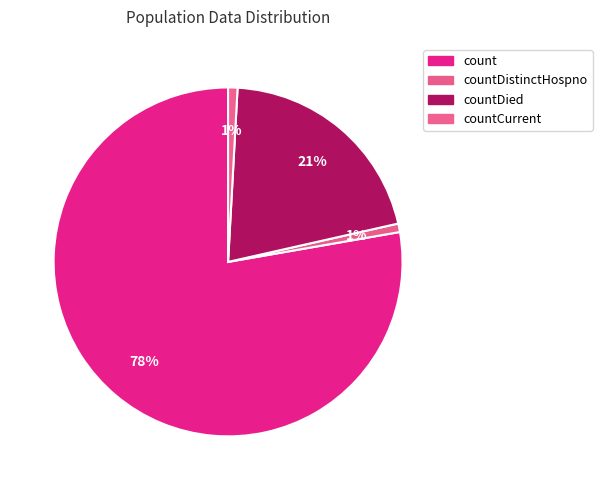

What percentage is the countDistinctHospno slice, to the nearest percent?

1%